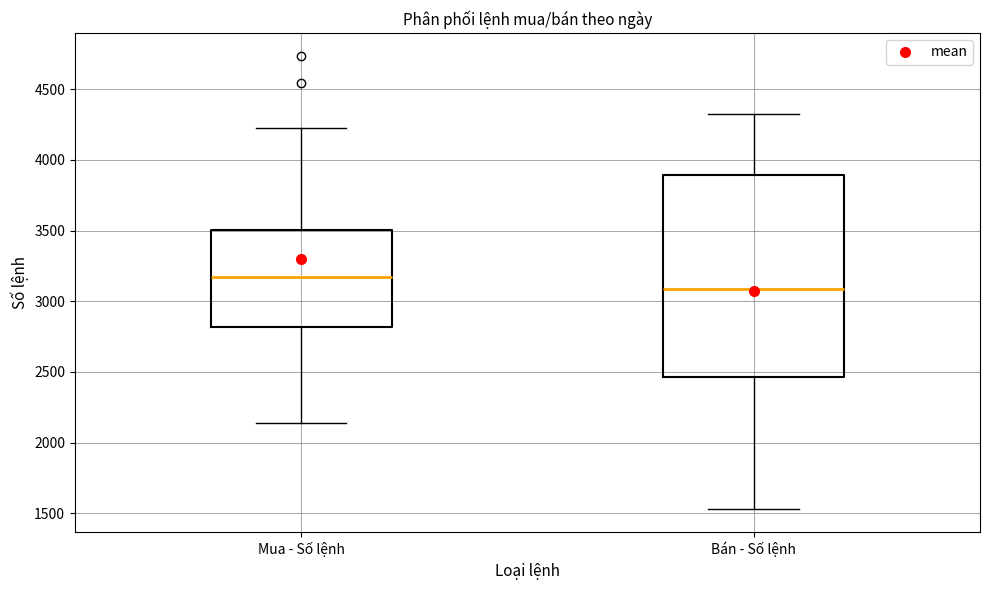

Reading left to right, read every box against the y-axis: the position of its median line, the range the box covers, and the ends of its whiskers. The values are not printed on the chart, so give them approximately, as read against the axis.

Mua - Số lệnh: median 3150, box 2800 to 3500, whiskers 2150 to 4250
Bán - Số lệnh: median 3100, box 2450 to 3900, whiskers 1550 to 4350